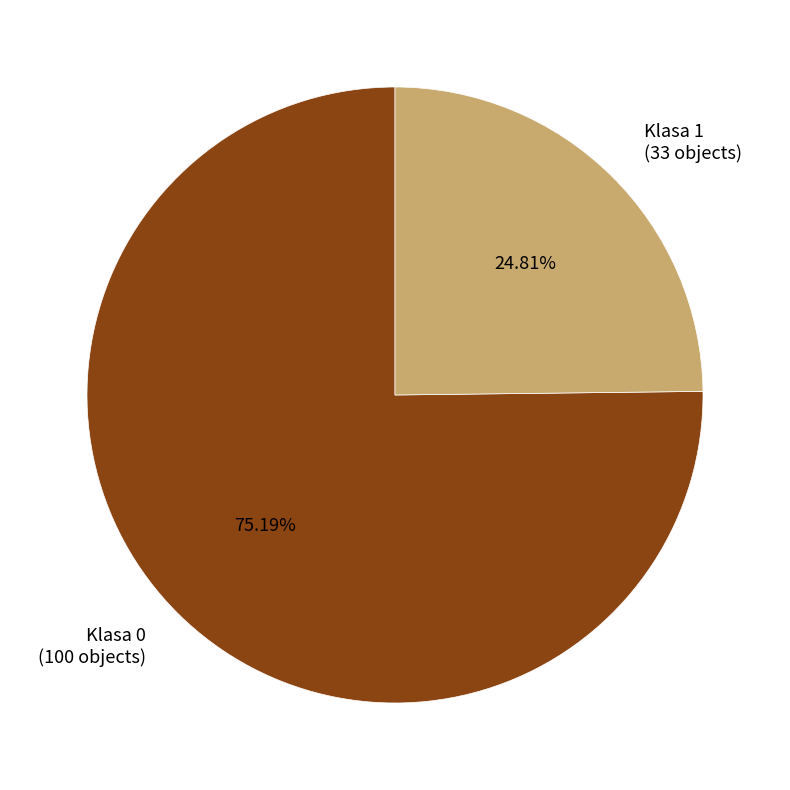

Rank the categories by value from lowest to highest.

Klasa 1, Klasa 0